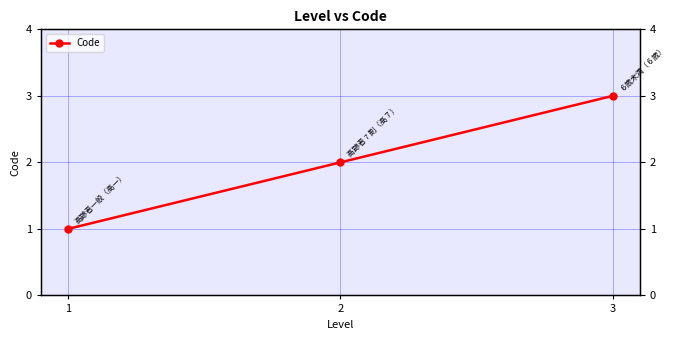

What is the value of the 3rd point from the left?

3